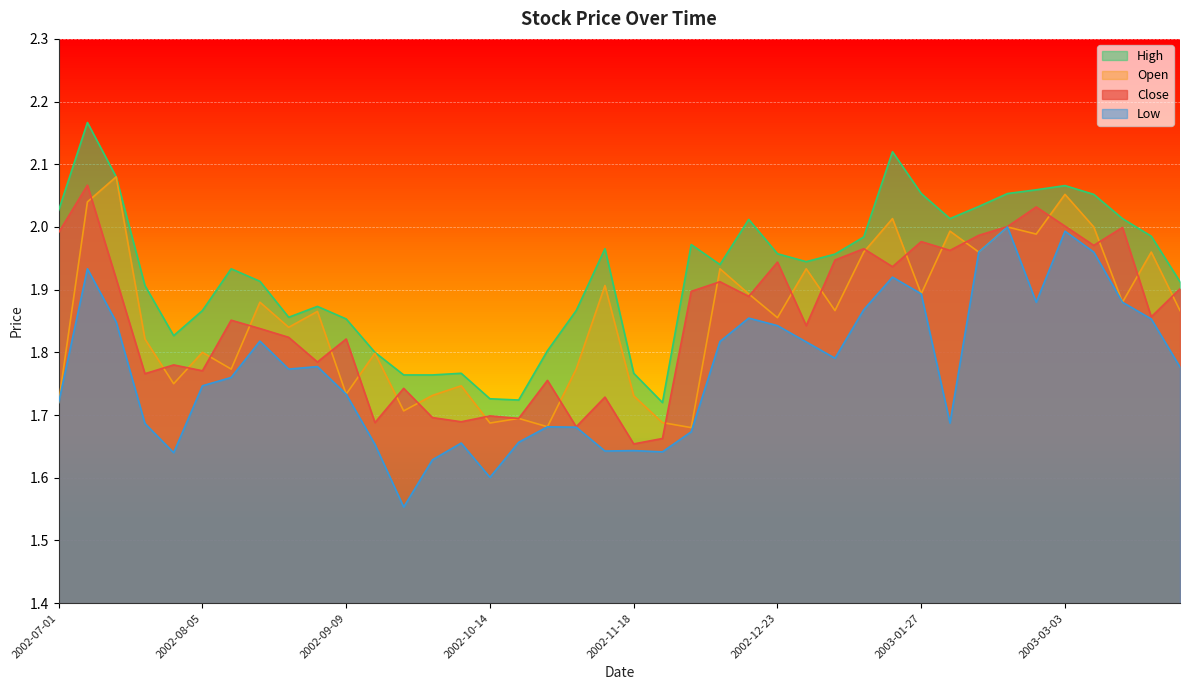

Which category has the highest value across all series?

2002-07-08